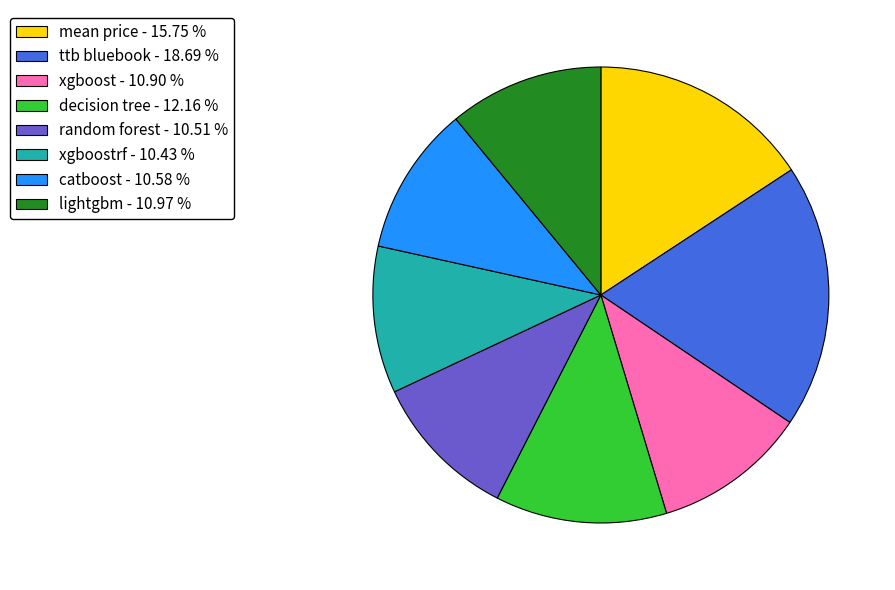

Is the sum of catboost - 10.58 % and random forest - 10.51 % greater than half?

No